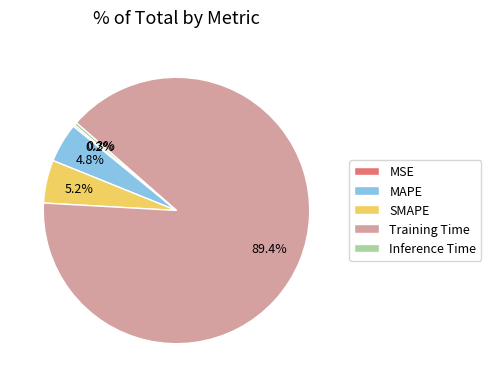

What percentage is the SMAPE slice, to the nearest percent?

5%